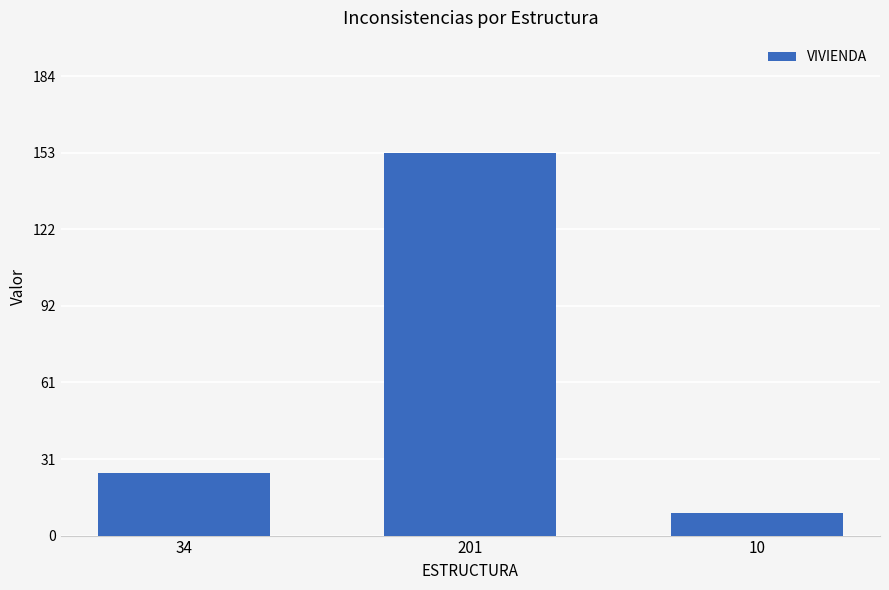

How many data points are less than 25?

1